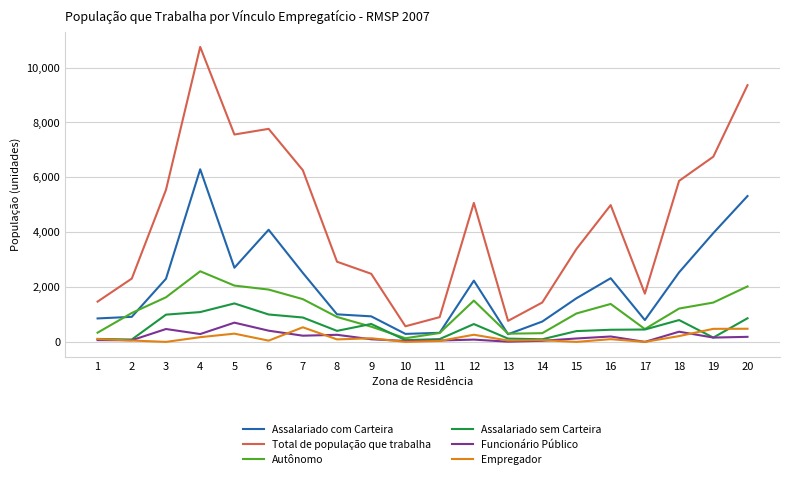

The value of Autônomo at 4 is 3383.1. True or false?

False